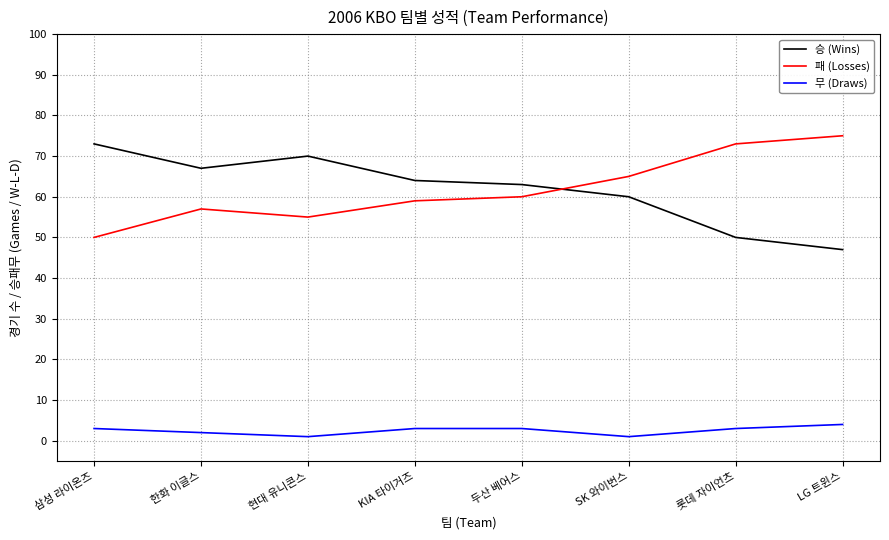

What are all the series names shown in the legend?

승 (Wins), 패 (Losses), 무 (Draws)